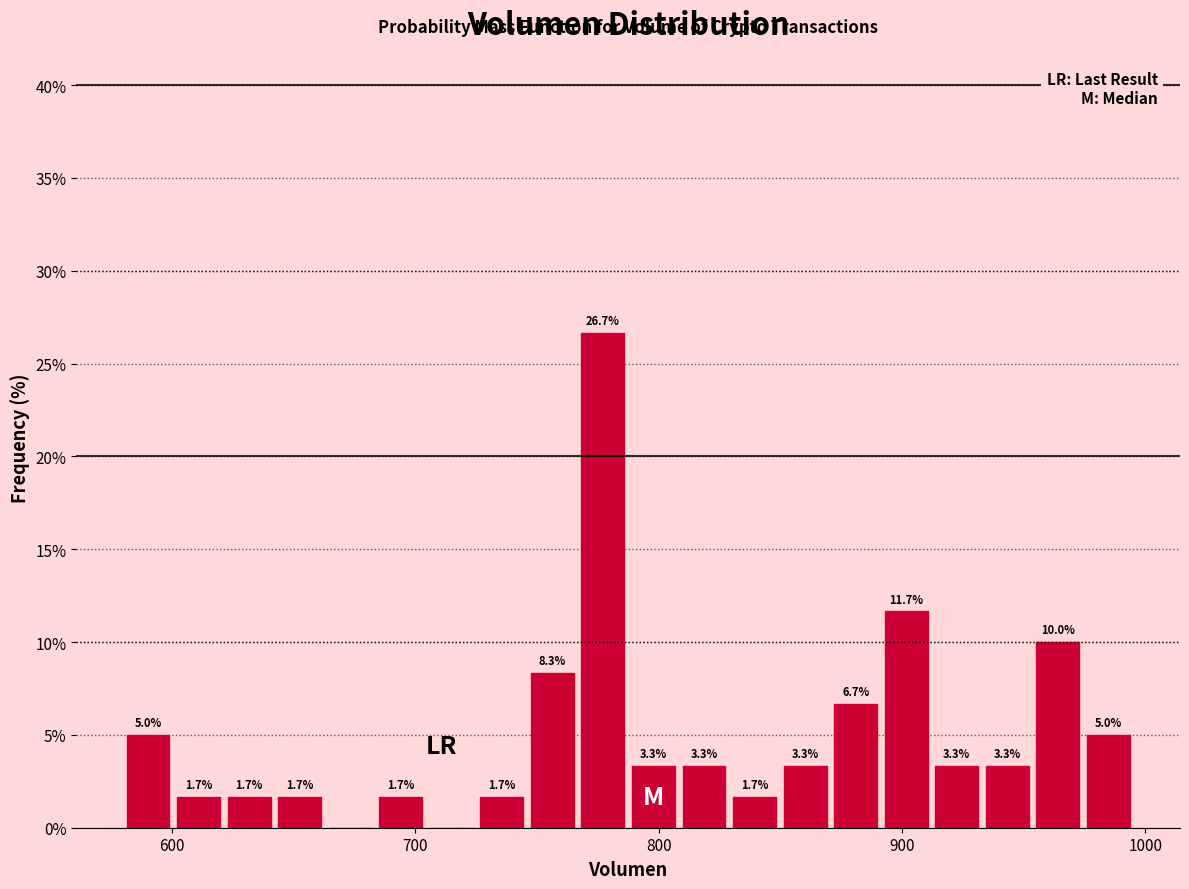

Read against the x-axis, roughly where is the centre of the tallest bar?

780